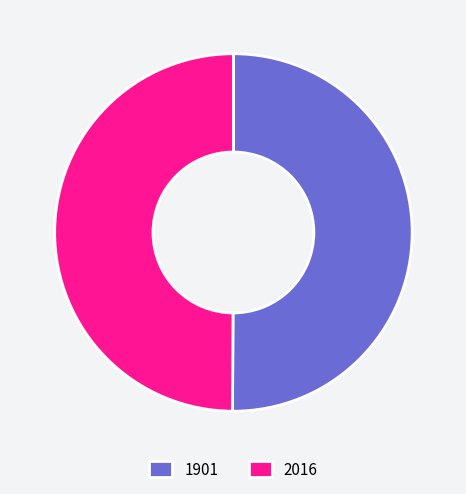

What is the ratio of the value at 1901 to the value at 2016?

1.0